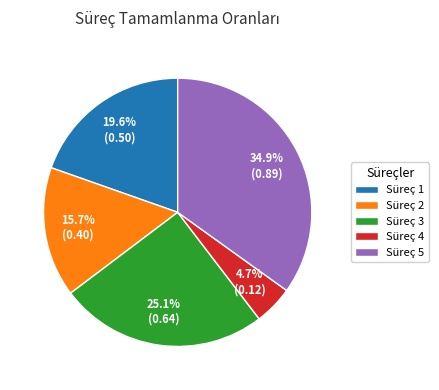

Rank the categories by value from lowest to highest.

Süreç 4, Süreç 2, Süreç 1, Süreç 3, Süreç 5